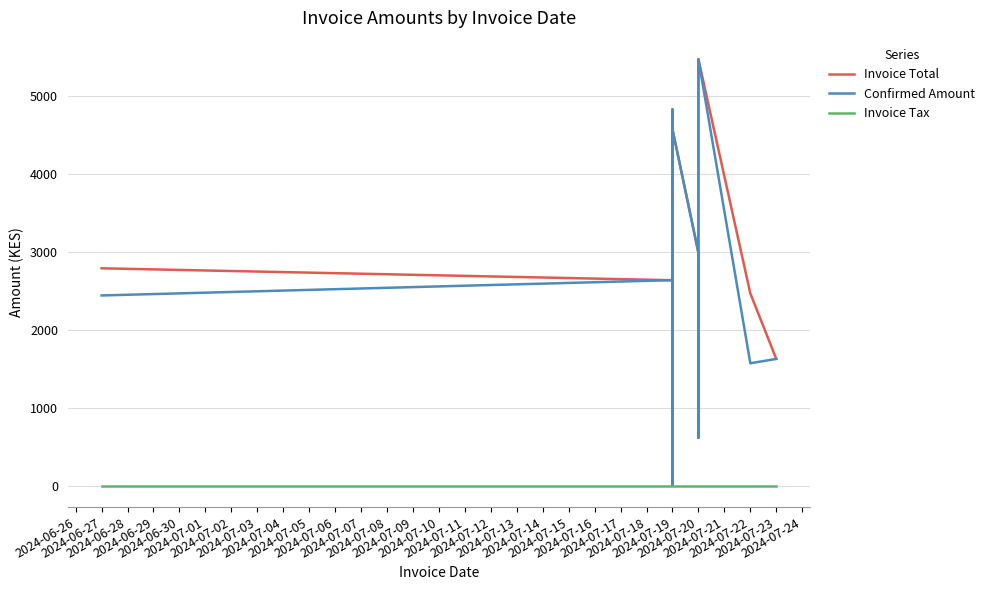

What are all the series names shown in the legend?

Invoice Total, Confirmed Amount, Invoice Tax